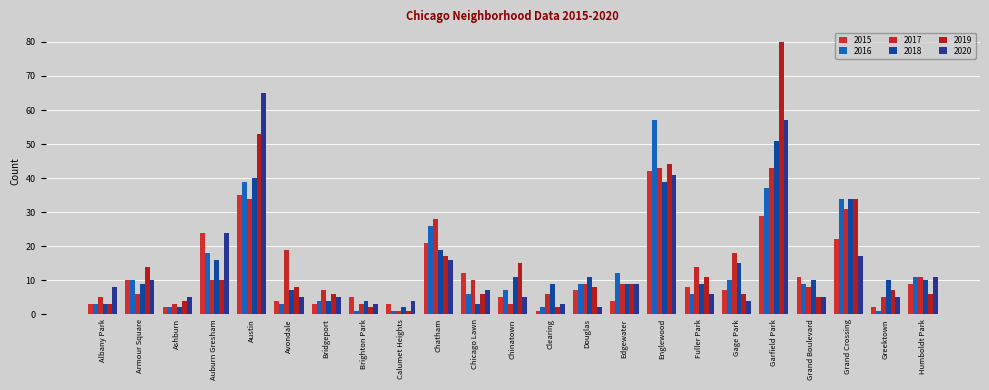

What is the label of the 21st bar from the left?

Grand Crossing